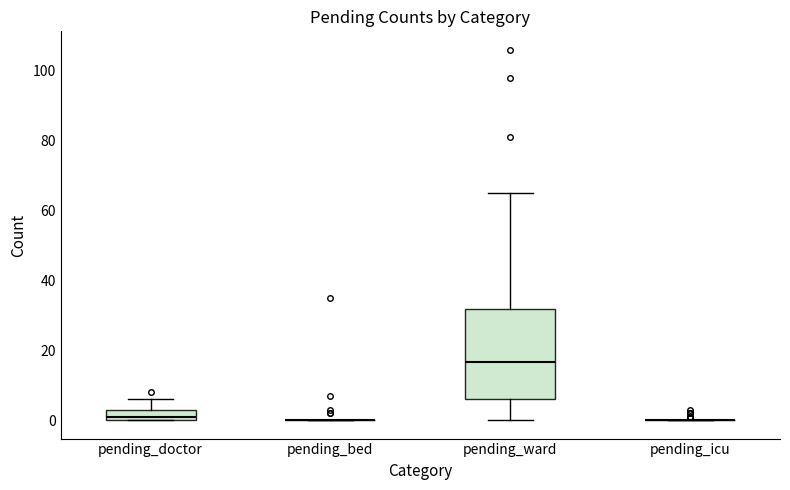

Where does the upper whisker of the box for pending_ward end on the y-axis? The values are not printed on the chart, so give them approximately, as read against the axis.

66